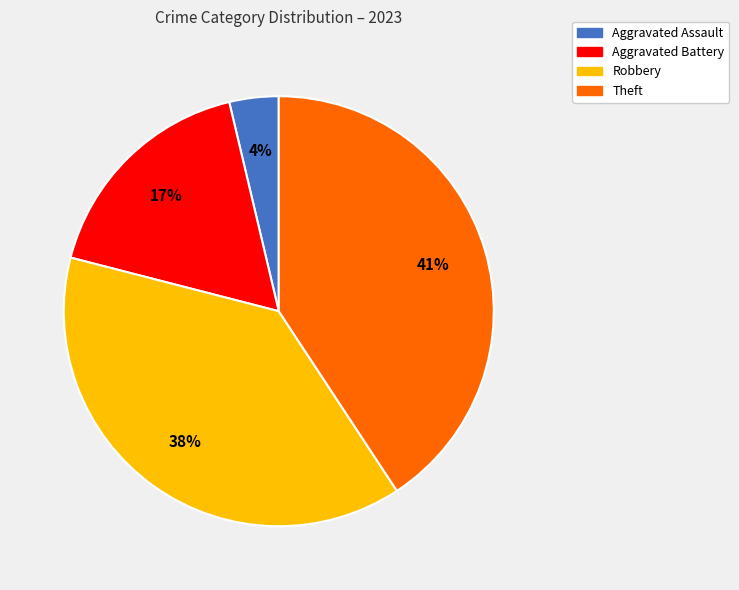

To the nearest percent, what is the combined percentage of Robbery and Aggravated Assault?

42%